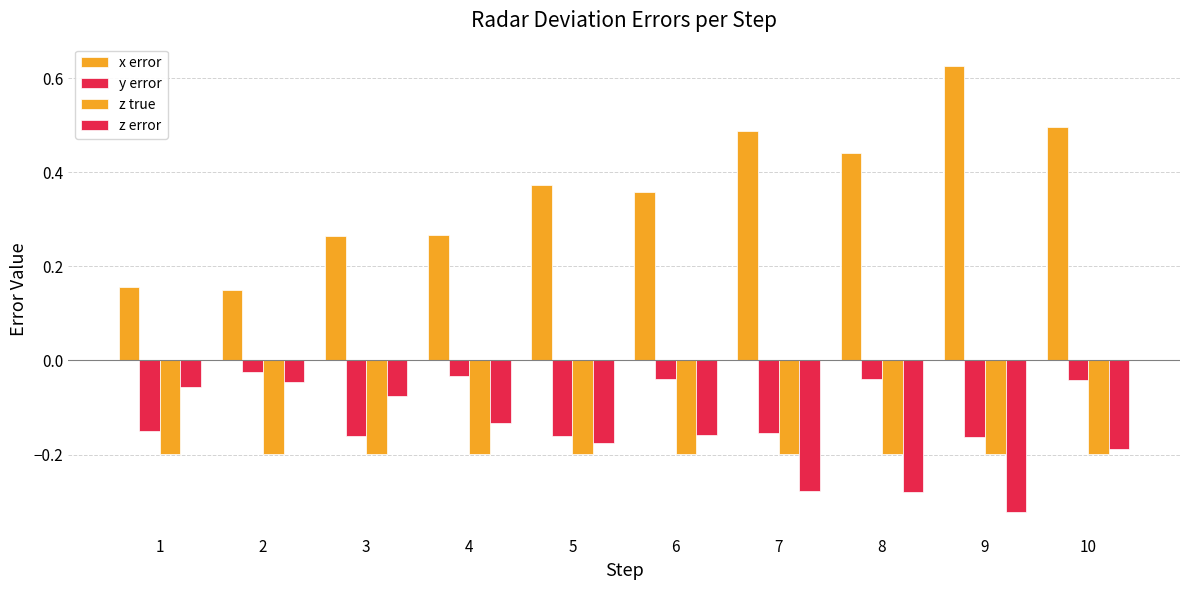

How many categories are shown in the chart?

10